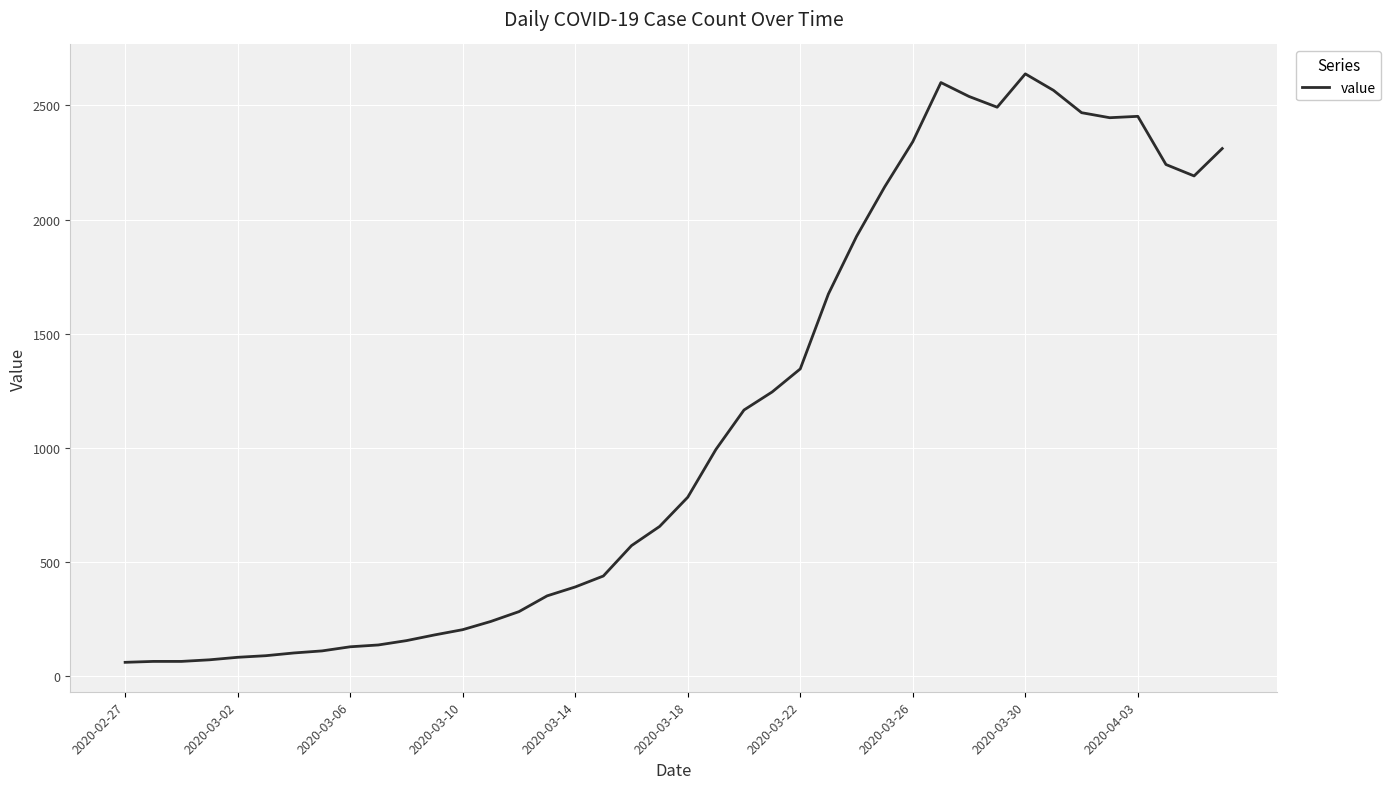

Does the chart display data point markers on the line(s)?

No